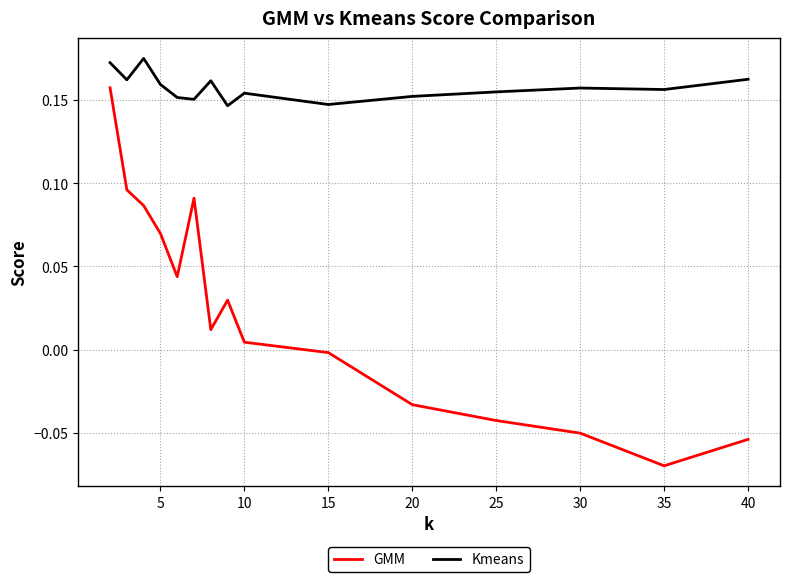

List the series in order of their peak value, lowest first.

GMM, Kmeans